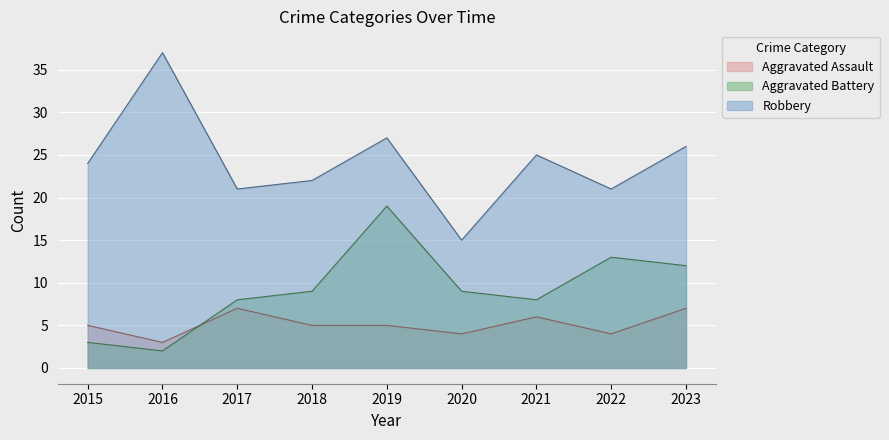

True or false: Robbery and Aggravated Battery intersect in this chart.

False